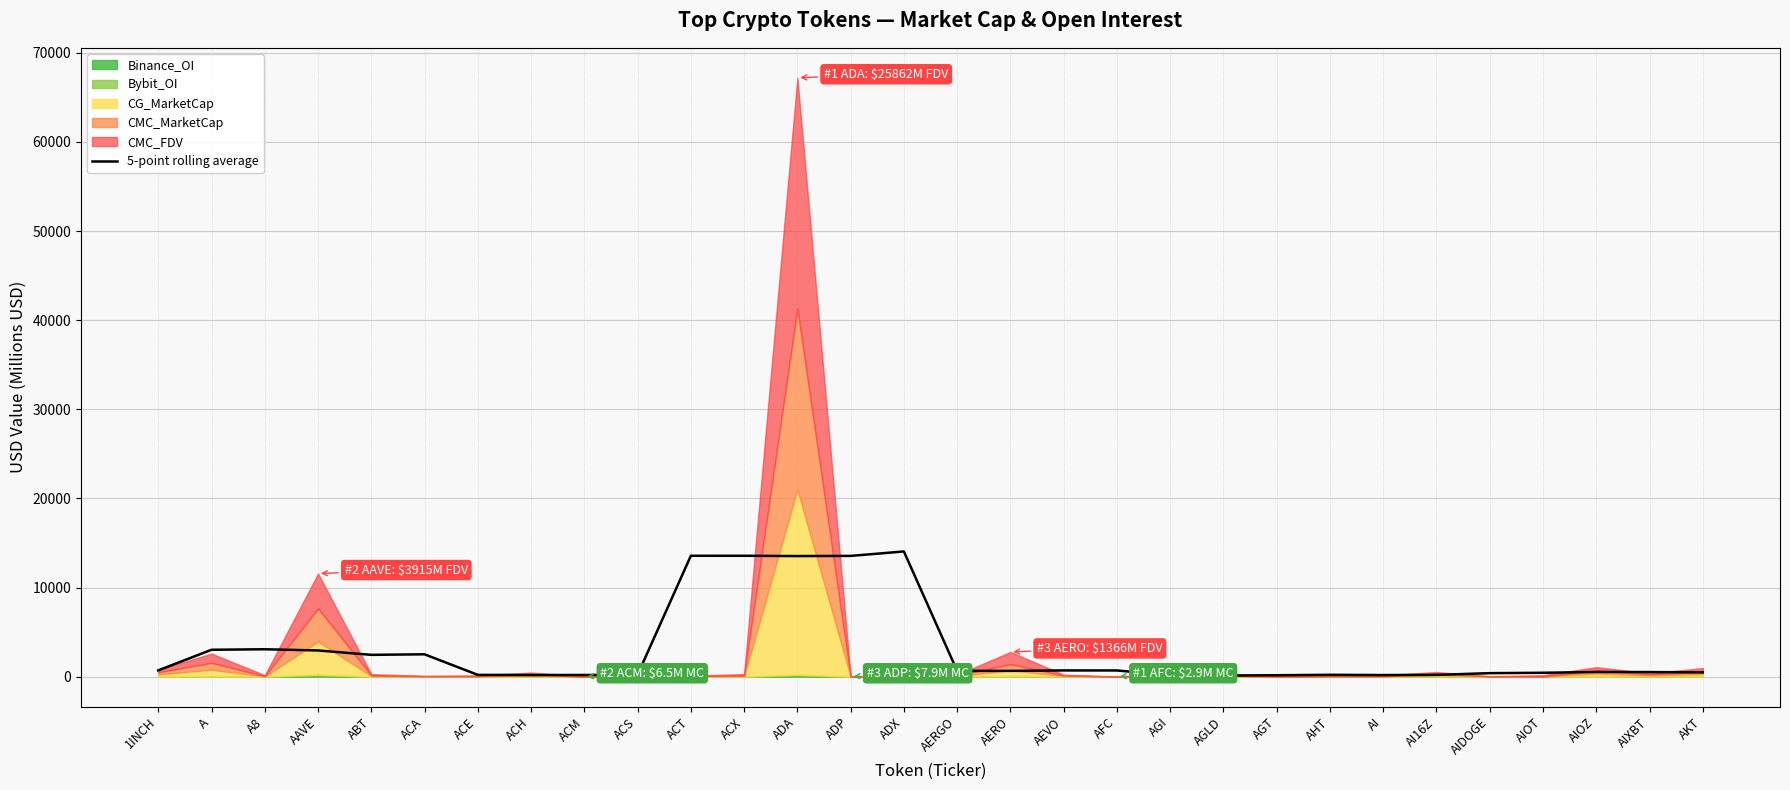

What is the maximum value for 5-point rolling average?

14050.8